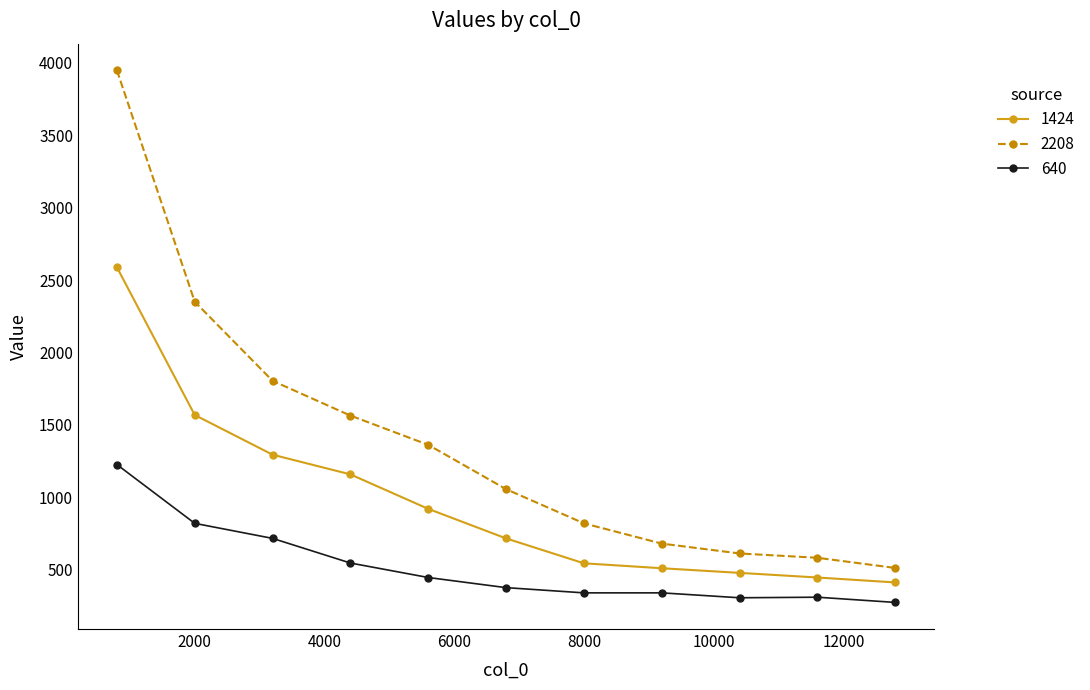

Which series has the largest range (max minus min)?

2208